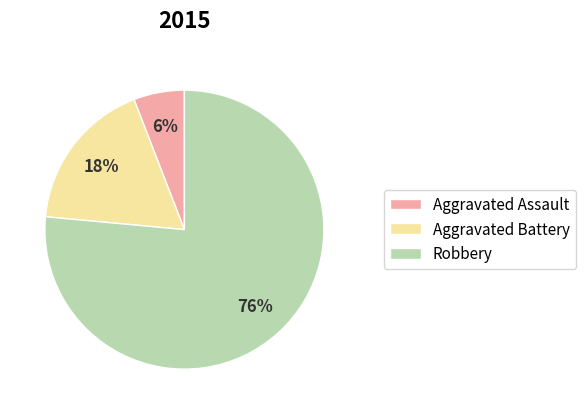

Is the sum of Aggravated Assault and Aggravated Battery greater than half?

No